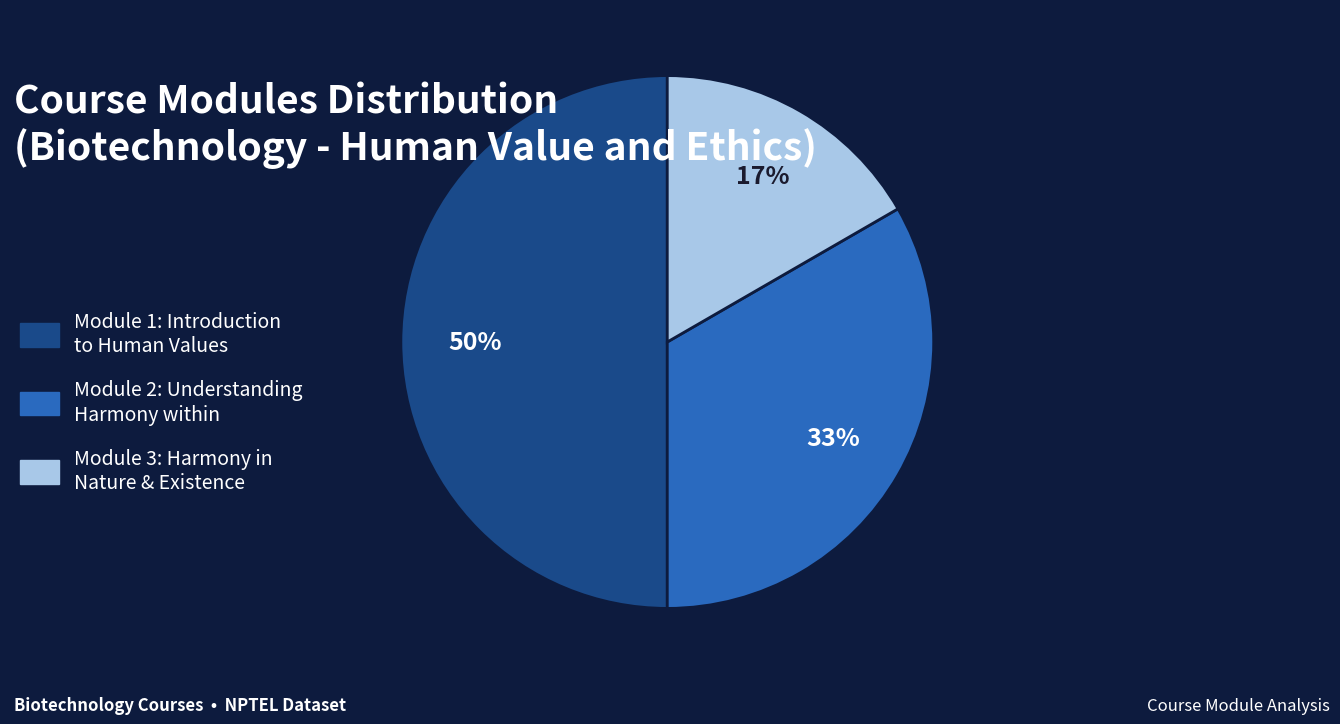

Between Module 2: Understanding Harmony within and Module 1: Introduction to Human Values, which is larger?

Module 1: Introduction to Human Values